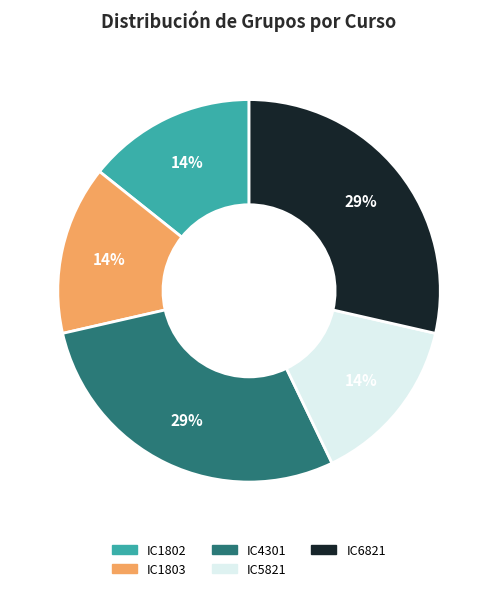

To the nearest percent, what is the average slice percentage?

20%